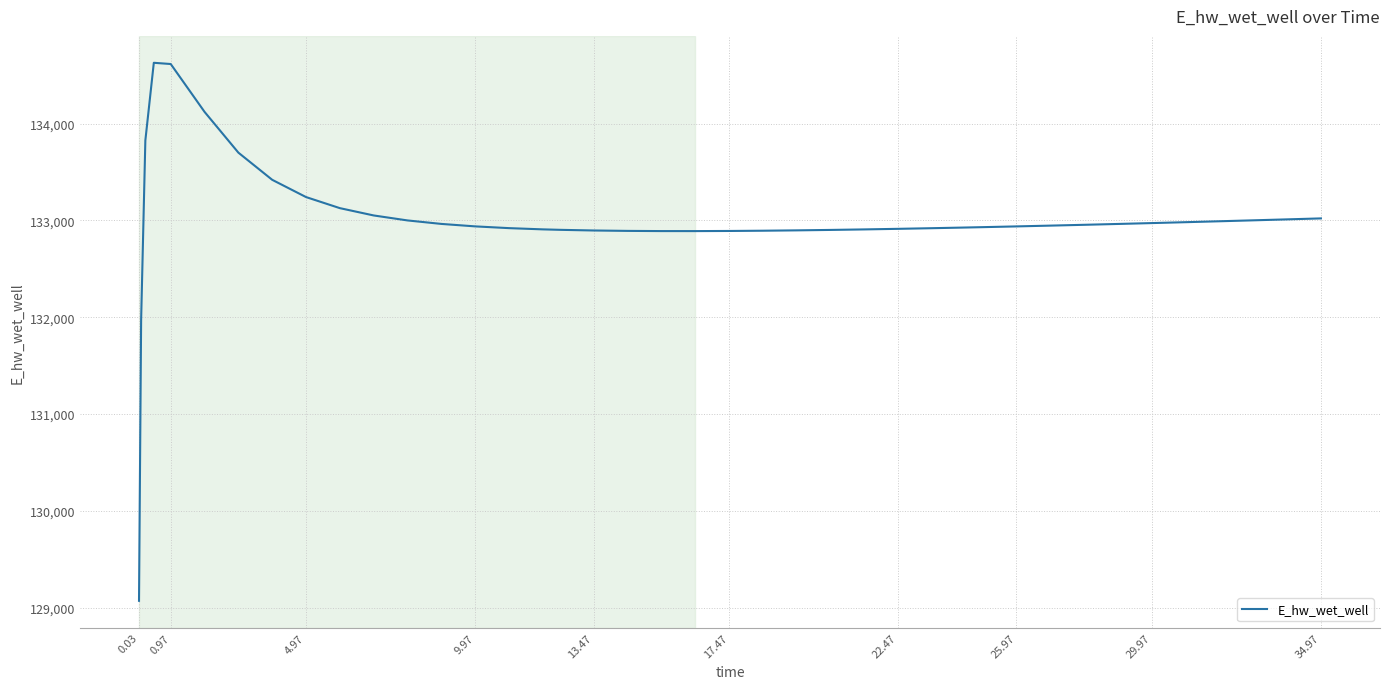

What is the smallest value displayed?

129070.3